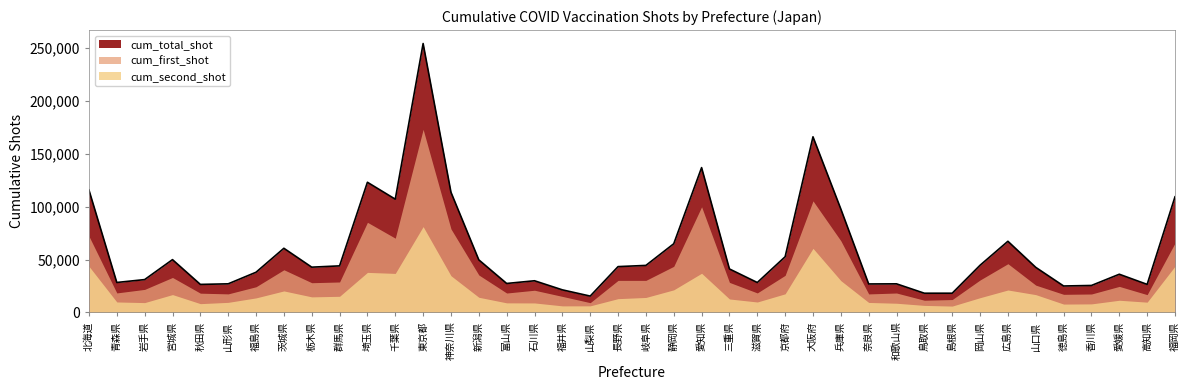

How many interior local peaks does the cum_total_shot series have?

10